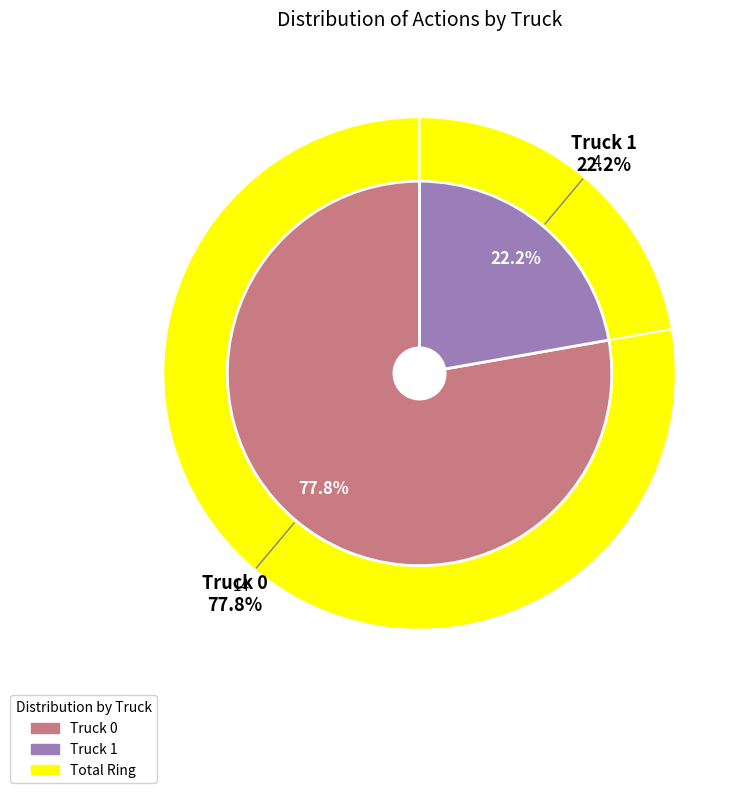

What is the smallest slice in the pie chart?

Truck 1